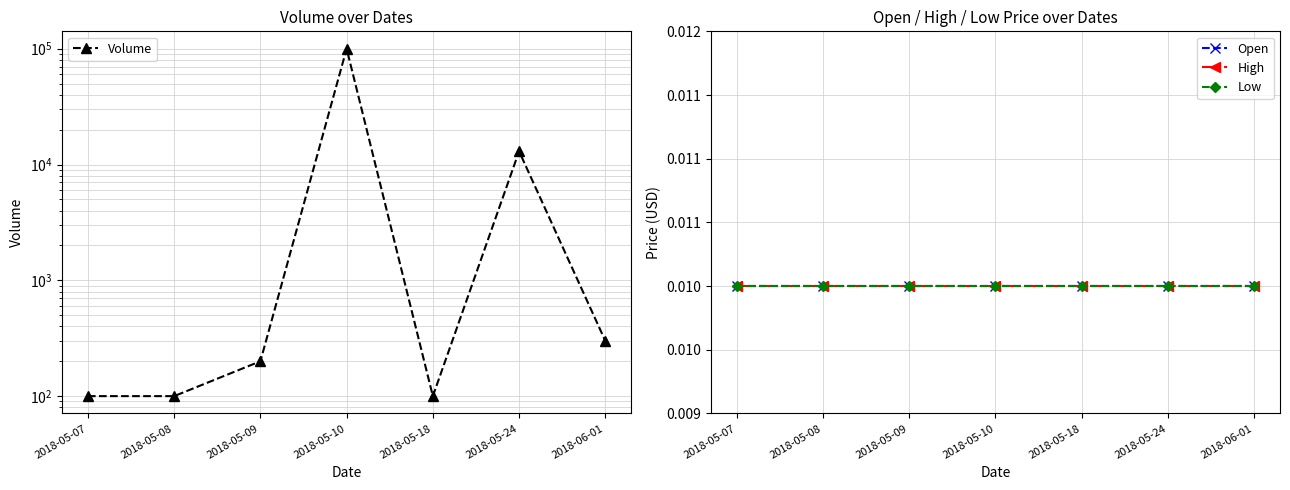

True or false: Low and Volume intersect in this chart.

False